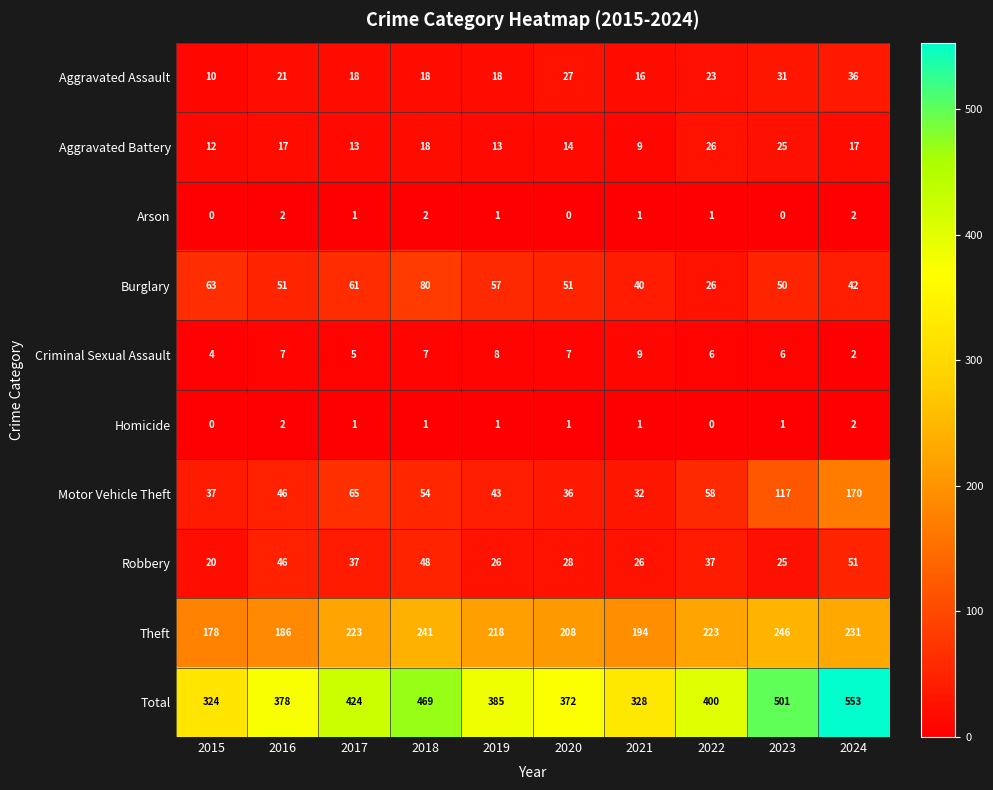

What is the spread (max minus min) of values at 2023?

501